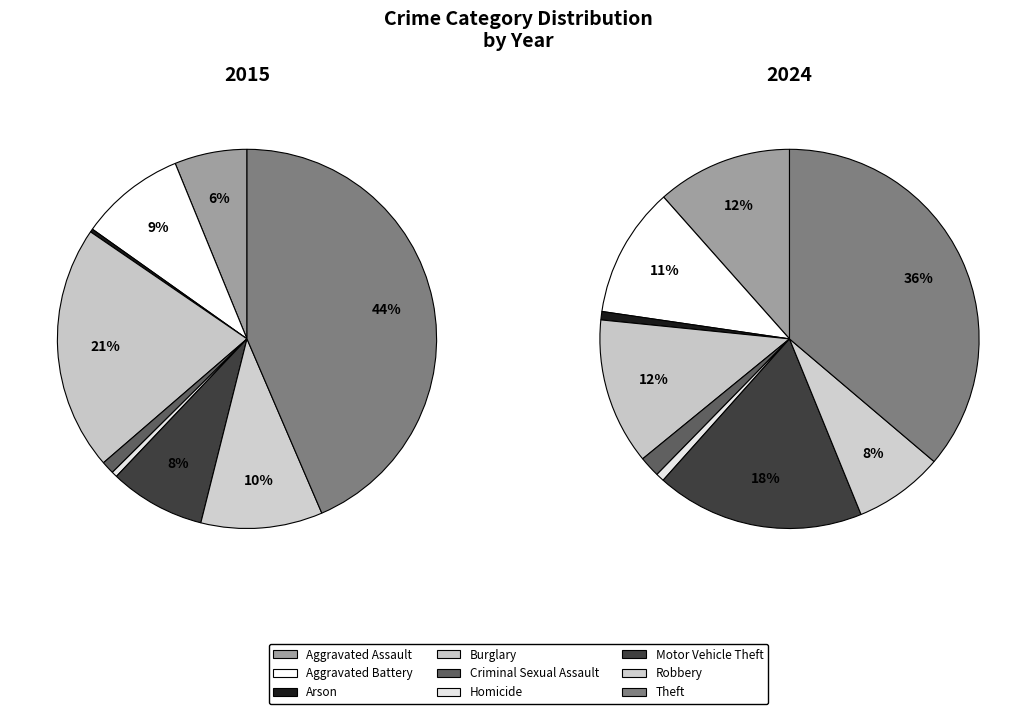

To the nearest percent, what is the combined percentage of Aggravated Assault and Criminal Sexual Assault?

7%